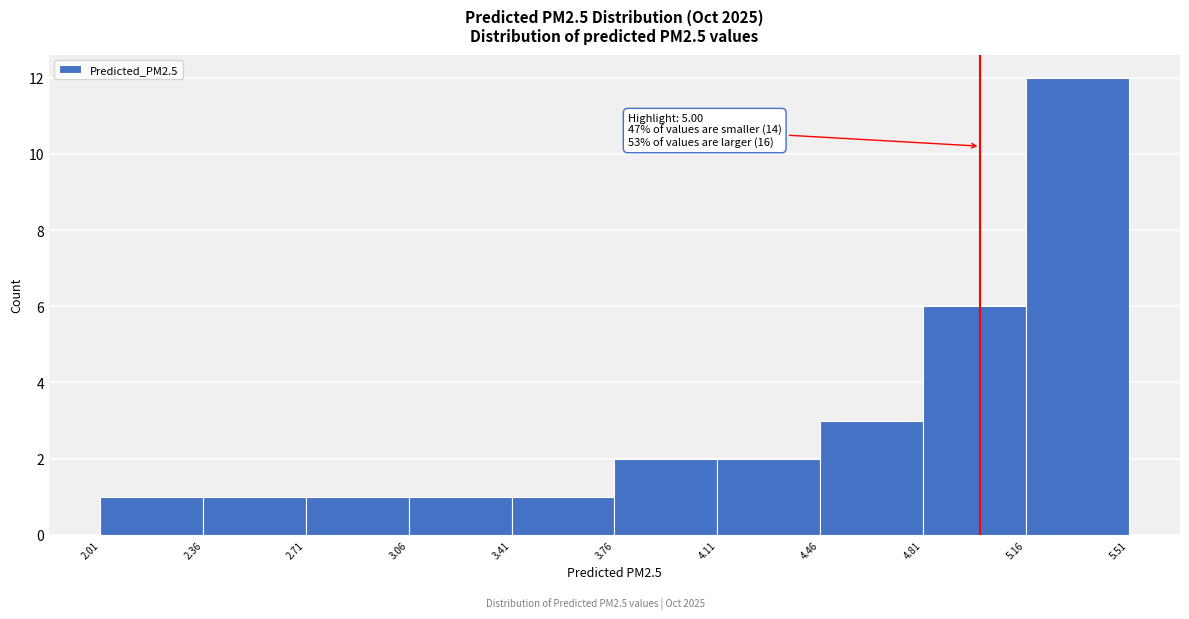

Which range on the x-axis has the tallest bar?

5.16 to 5.51